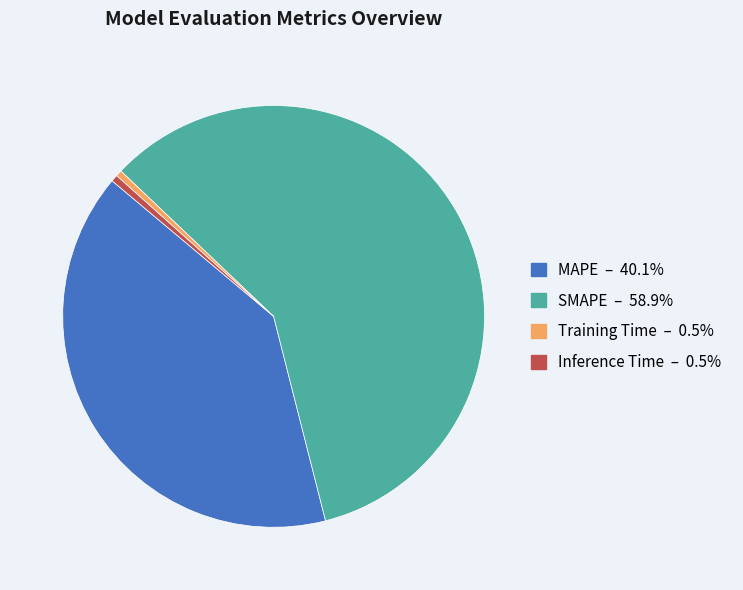

Is there a majority slice in this chart?

Yes